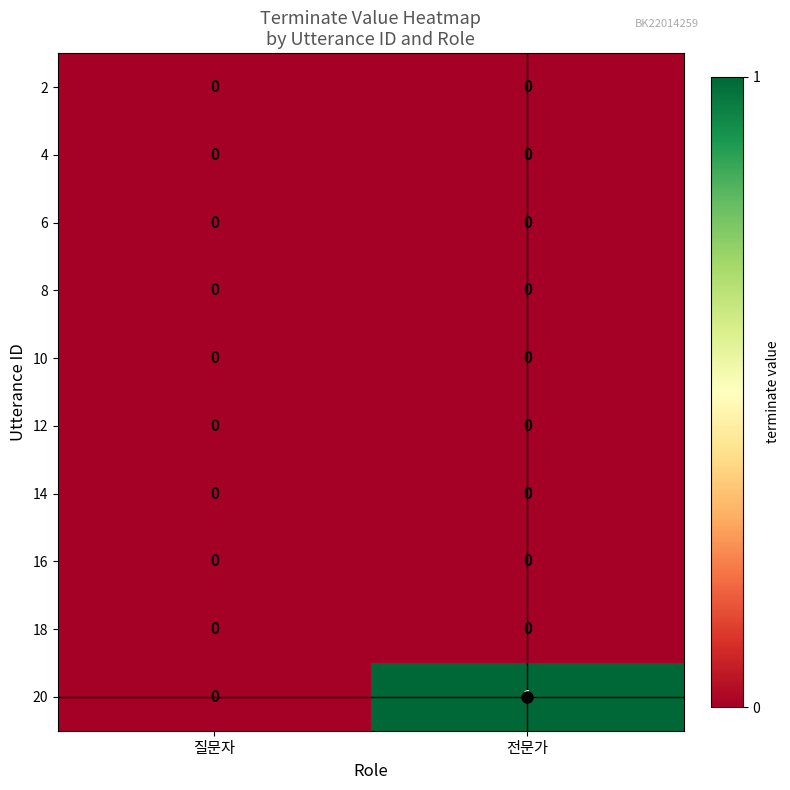

At which category is the sum across all series the highest?

전문가